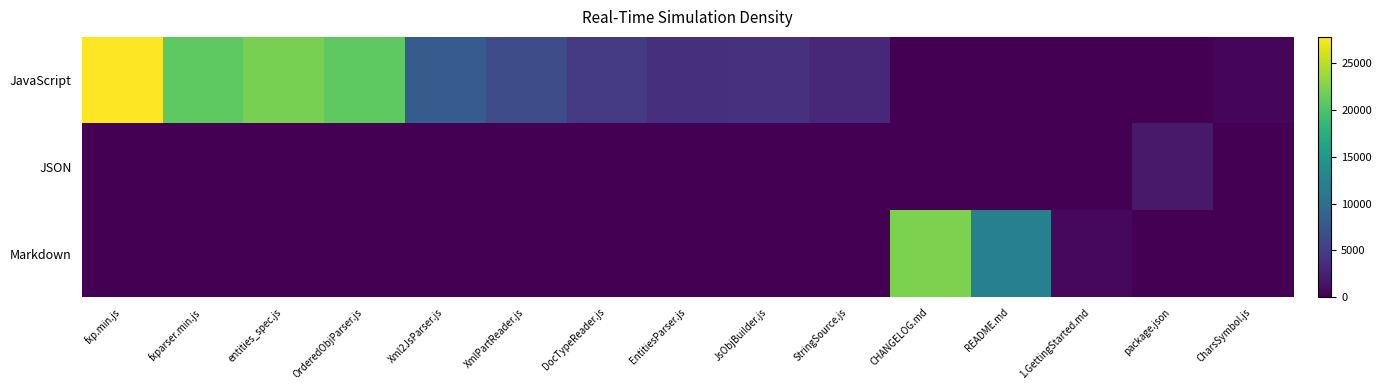

Reading left to right, list all the values displayed in this chart.

JavaScript: fxp.min.js=27762	fxparser.min.js=20863	entities_spec.js=22098	OrderedObjParser.js=20895	Xml2JsParser.js=8068	XmlPartReader.js=6399	DocTypeReader.js=4742	EntitiesParser.js=3831	JsObjBuilder.js=4006	StringSource.js=3157	CHANGELOG.md=0	README.md=0	1.GettingStarted.md=0	package.json=0	CharsSymbol.js=347
JSON: fxp.min.js=0	fxparser.min.js=0	entities_spec.js=0	OrderedObjParser.js=0	Xml2JsParser.js=0	XmlPartReader.js=0	DocTypeReader.js=0	EntitiesParser.js=0	JsObjBuilder.js=0	StringSource.js=0	CHANGELOG.md=0	README.md=0	1.GettingStarted.md=0	package.json=1931	CharsSymbol.js=0
Markdown: fxp.min.js=0	fxparser.min.js=0	entities_spec.js=0	OrderedObjParser.js=0	Xml2JsParser.js=0	XmlPartReader.js=0	DocTypeReader.js=0	EntitiesParser.js=0	JsObjBuilder.js=0	StringSource.js=0	CHANGELOG.md=22297	README.md=12104	1.GettingStarted.md=633	package.json=0	CharsSymbol.js=0